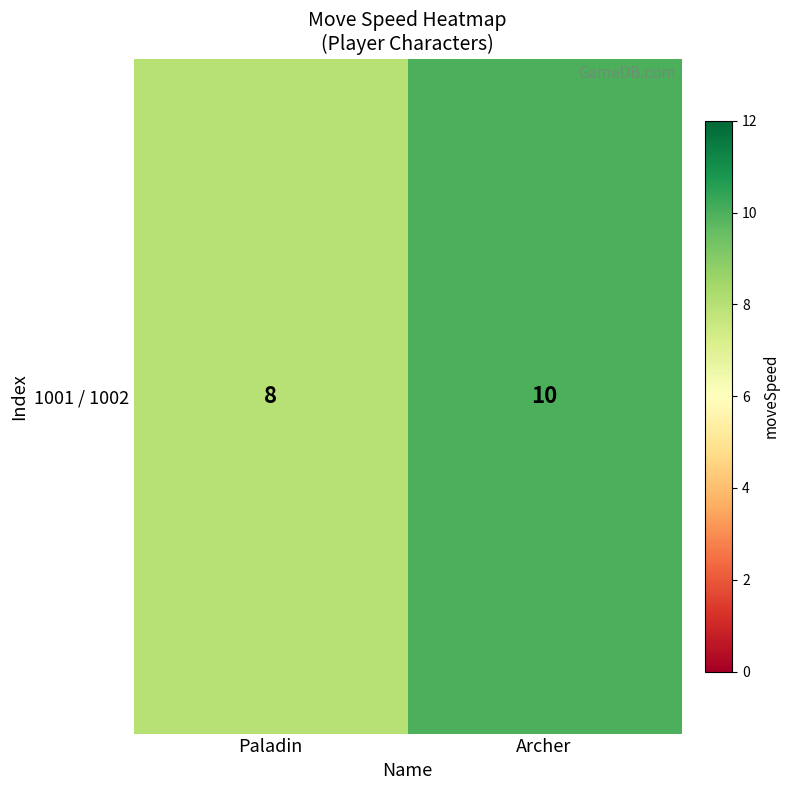

What is the minimum value shown in the chart?

8